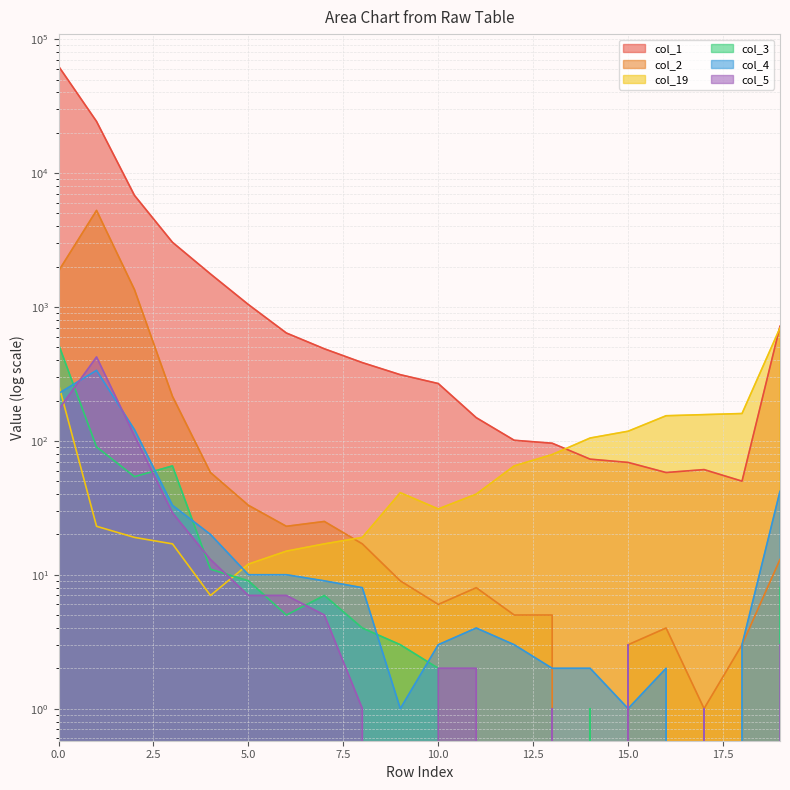

Reading right to left, extract all data points from this chart.

col_1: 718	50	61	58	69	73	96	101	149	268	312	384	487	639	1042	1765	3041	6809	24324	62835
col_2: 13	3	1	4	3	0	5	5	8	6	9	17	25	23	33	58	215	1346	5264	1857
col_19: 697	160	157	154	118	105	79	65	40	31	41	19	17	15	12	7	17	19	23	264
col_3: 8	0	0	0	0	1	0	0	0	2	3	4	7	5	9	11	65	54	90	525
col_4: 42	3	0	2	1	2	2	3	4	3	1	8	9	10	10	20	33	121	336	226
col_5: 3	0	1	0	3	0	1	0	2	2	0	1	5	7	7	13	29	109	423	171